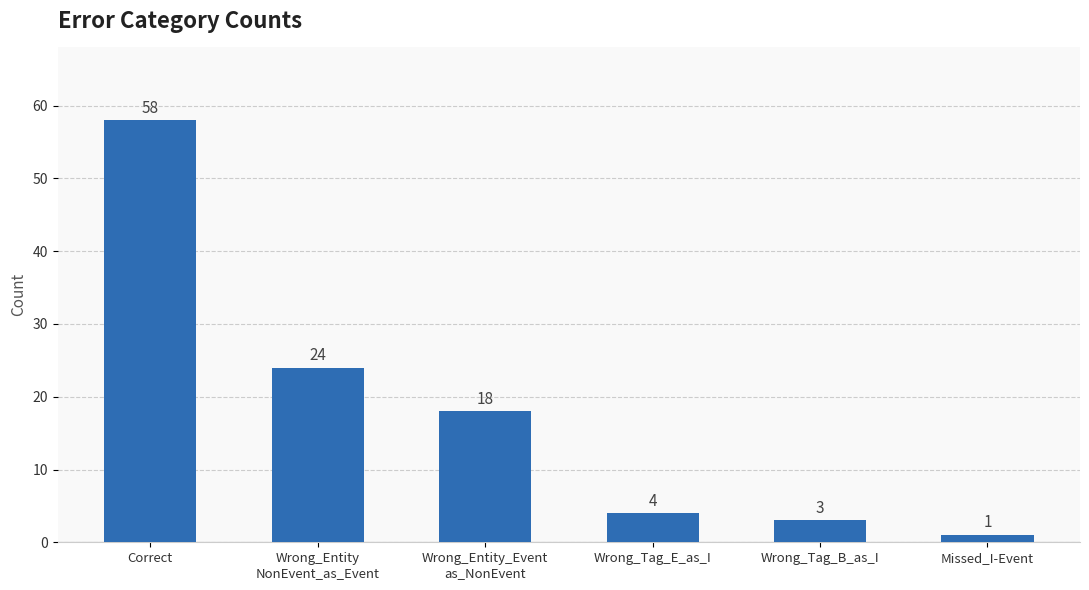

At which label is the value closest to 29?

Wrong_Entity
NonEvent_as_Event